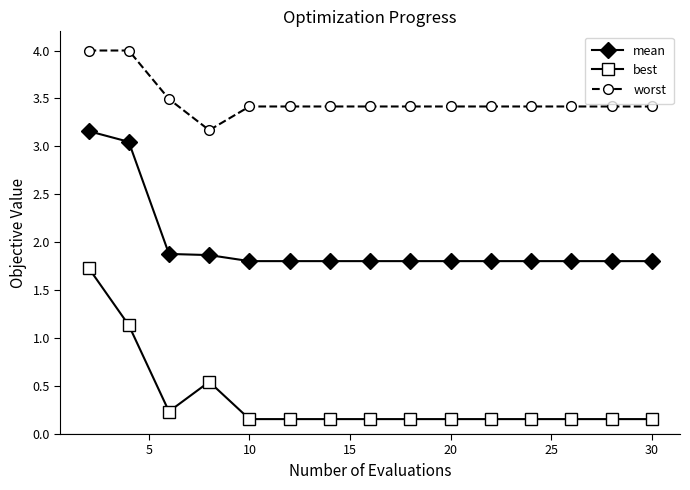

What is the difference between the second highest and minimum values in the mean series?

1.2